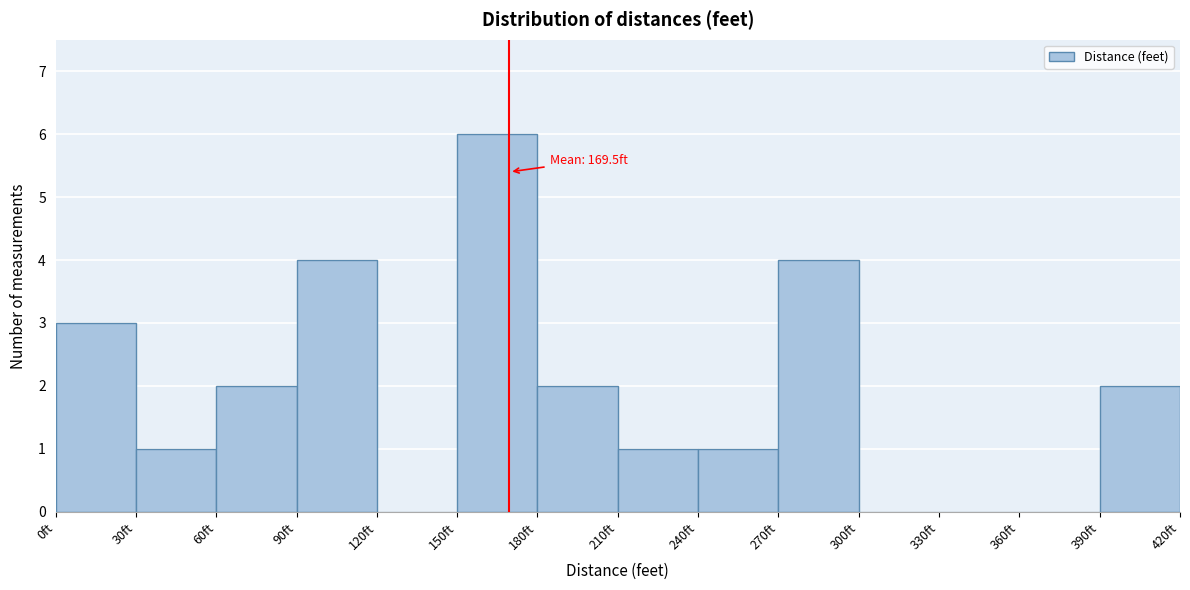

Which range on the x-axis has the tallest bar?

150 to 180